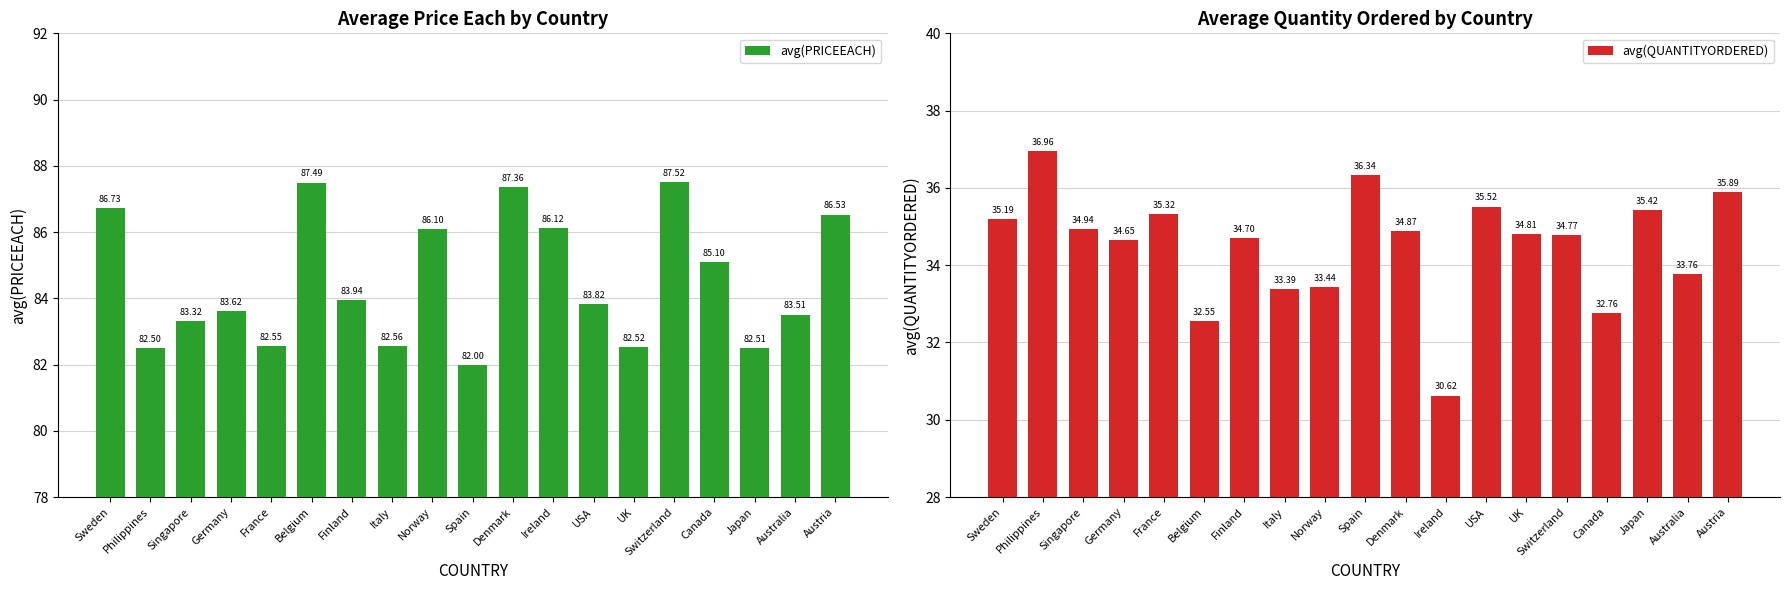

How many groups of bars are there?

19